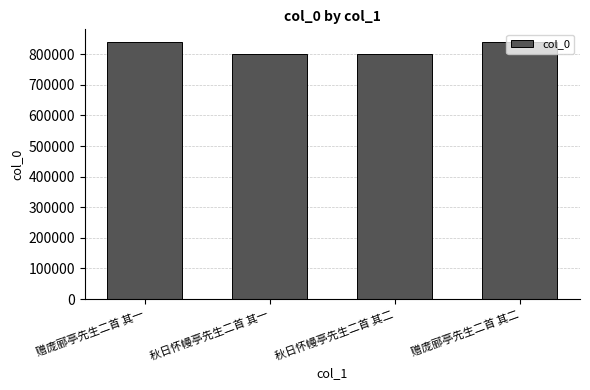

What is the smallest value displayed?

800160